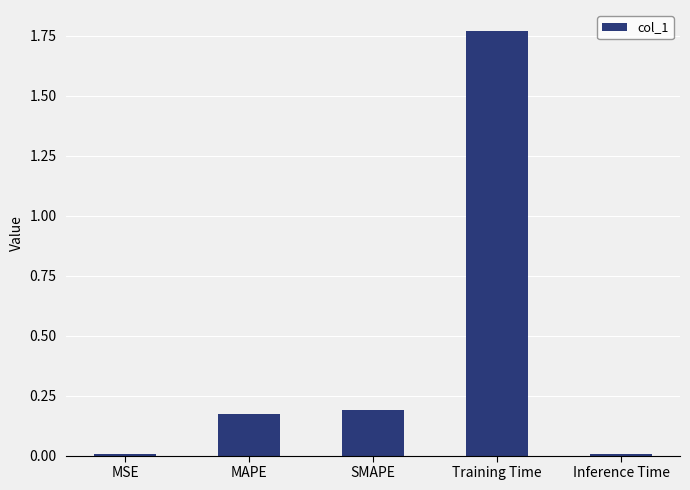

At which category does the chart reach its peak across all series?

Training Time